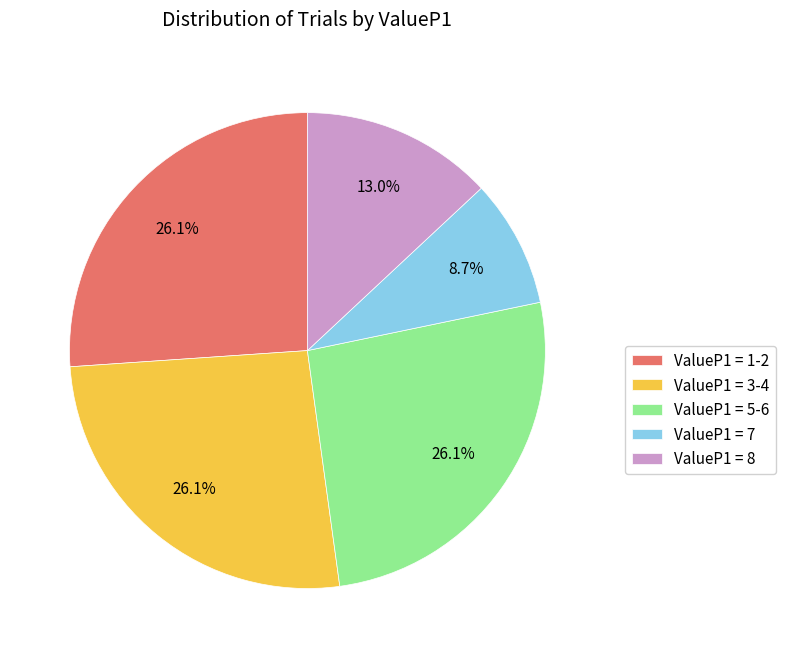

Is there any slice that represents more than half of the pie?

No